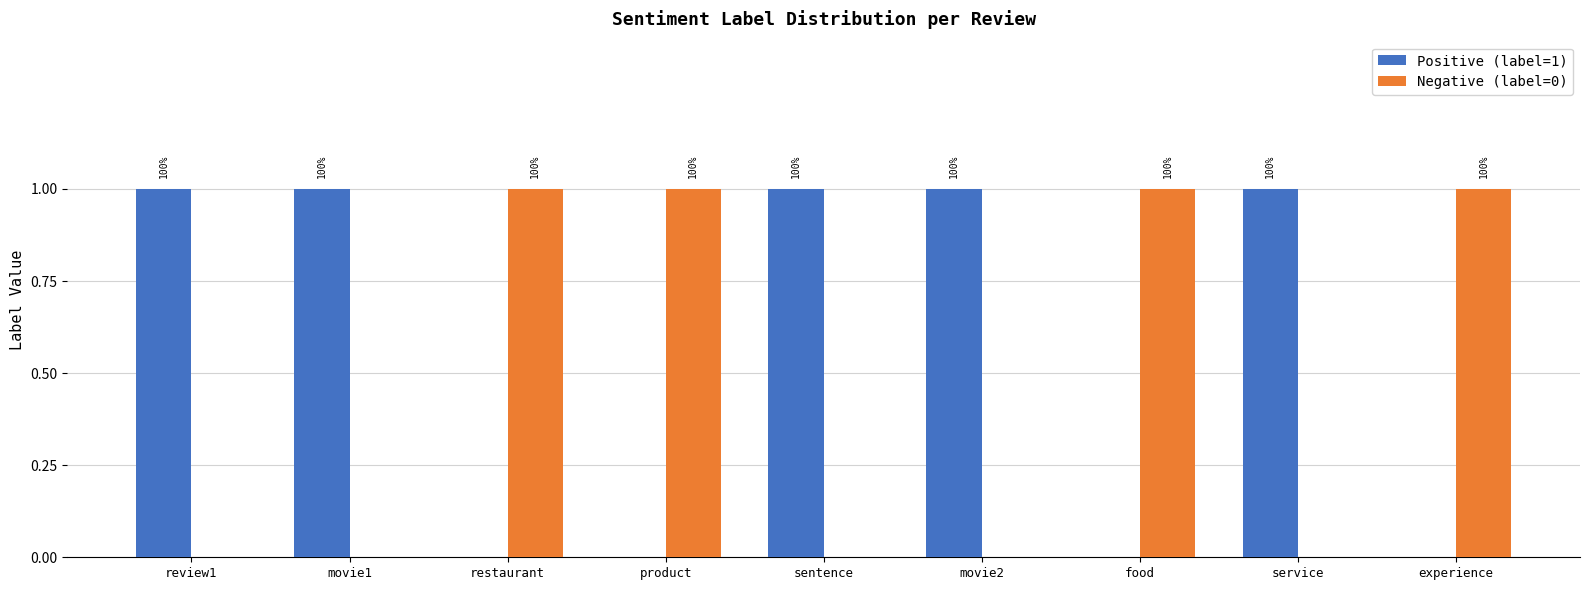

What are all the series names shown in the legend?

Positive (label=1), Negative (label=0)